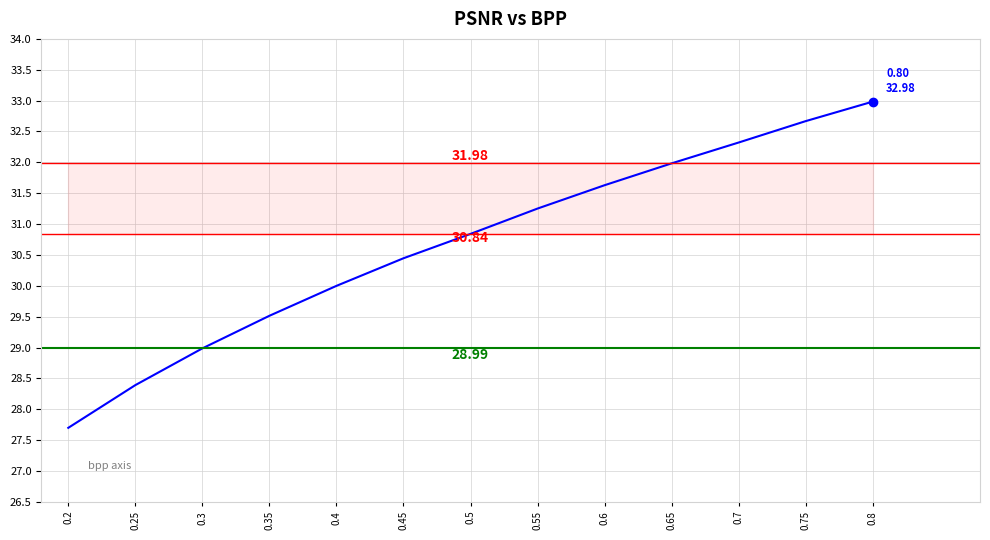

What is the difference between the second highest and second lowest values?

4.3